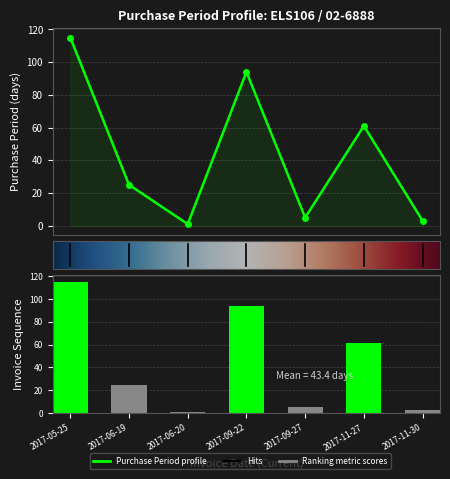

What is the sum of all values?

304